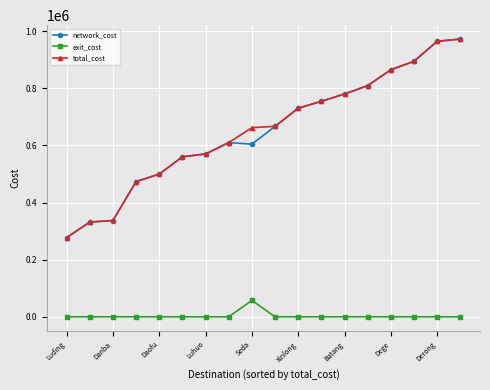

What is the value of the total_cost point at the 15th from the left?

864820.1